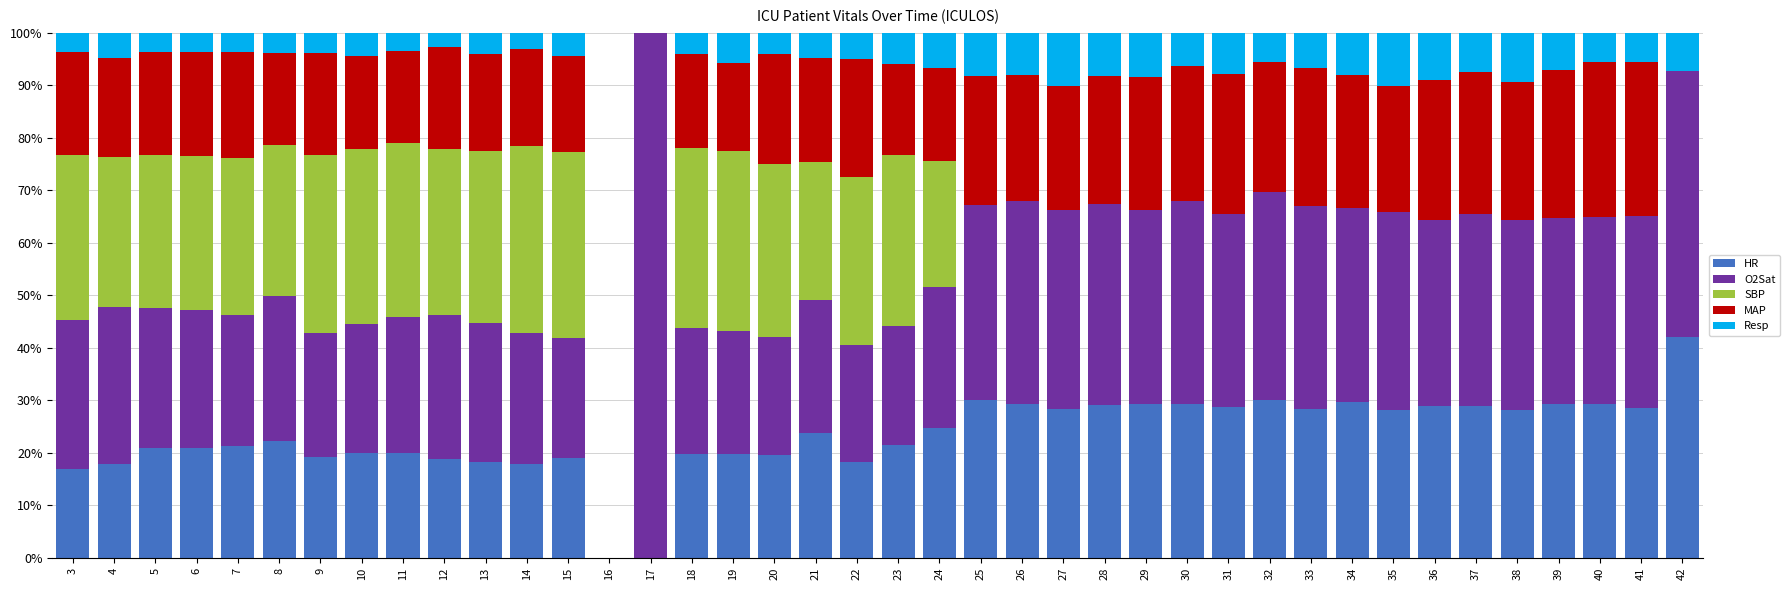

The HR series shows 14.5 at 41. True or false?

False